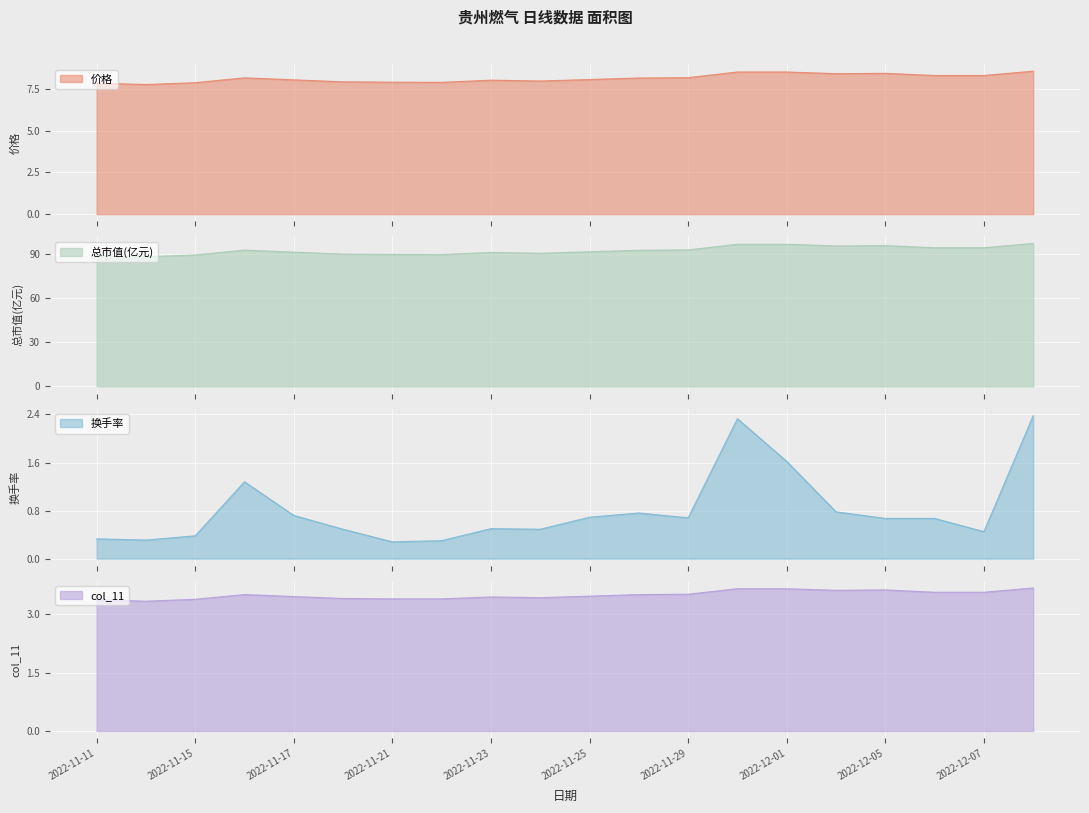

What is the difference between the maximum and second lowest values in the 总市值(亿元) series?

8.2